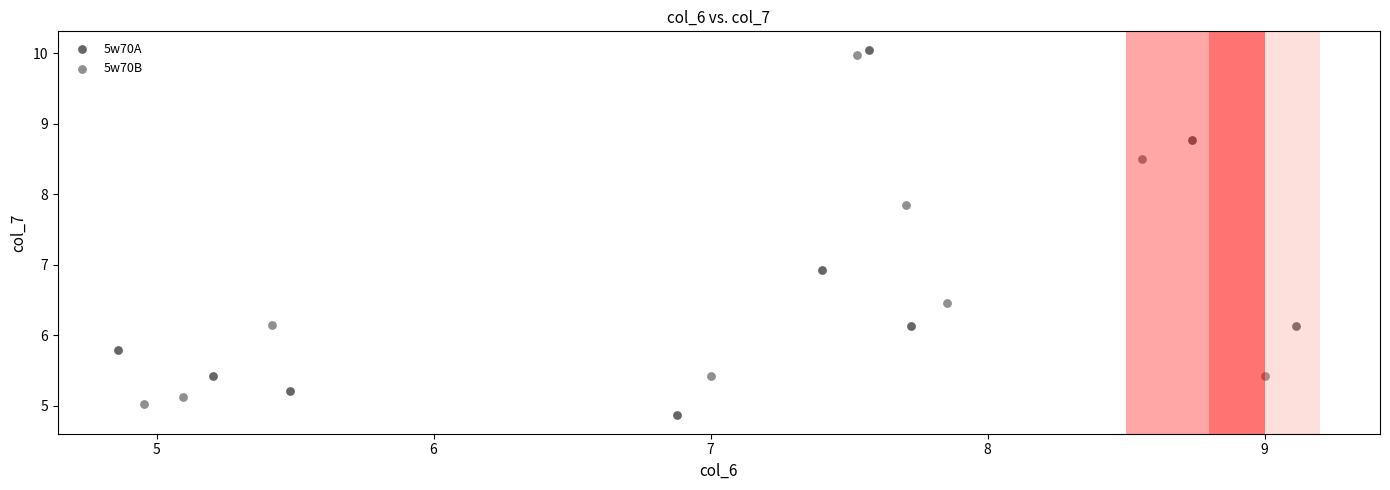

What are all the series names shown in the legend?

5w70A, 5w70B